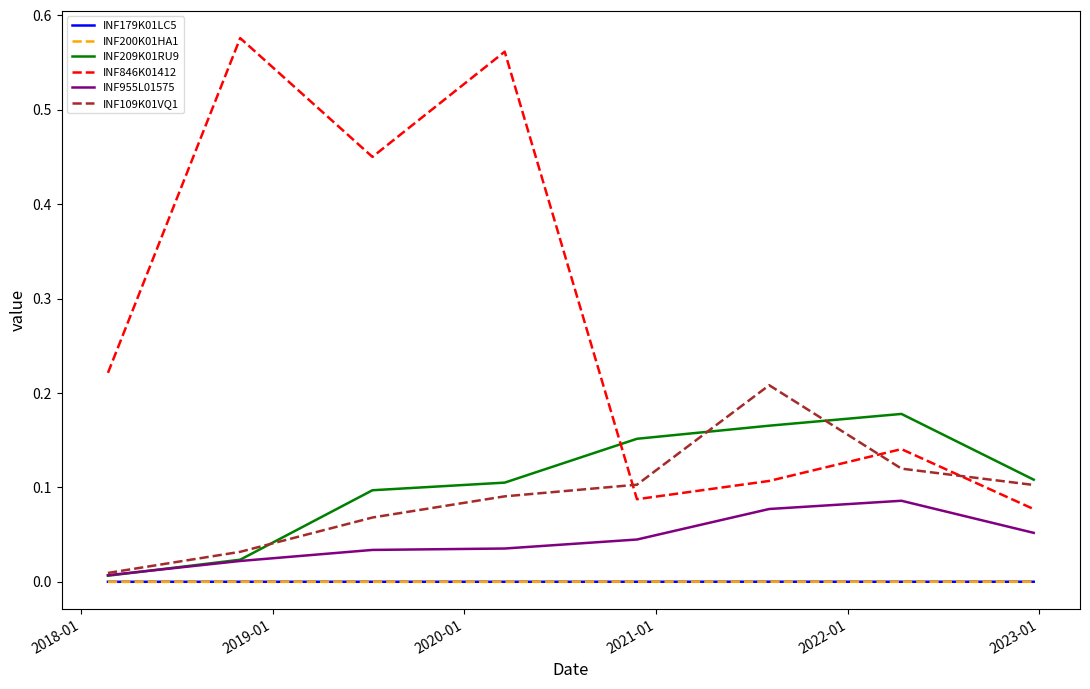

True or false: INF179K01LC5 and INF846K01412 intersect in this chart.

False